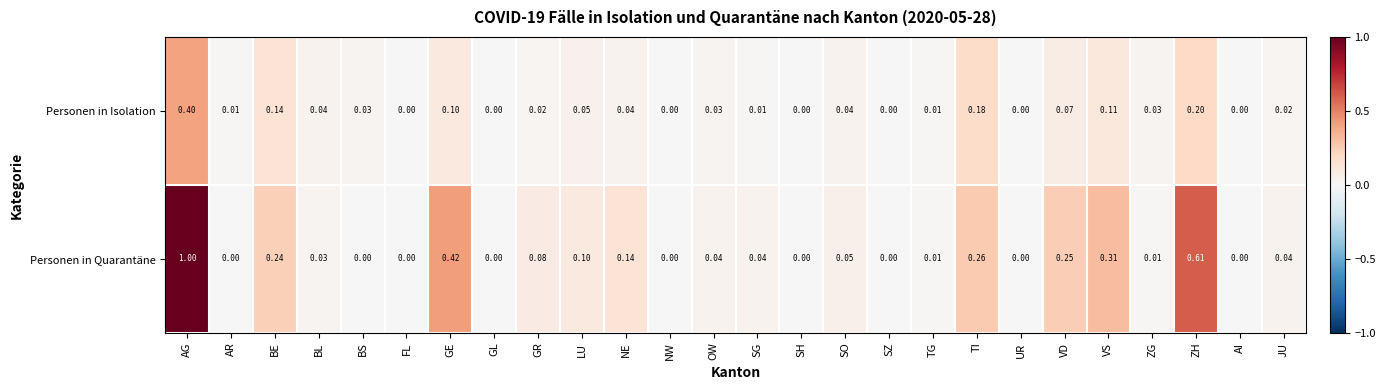

Rank the series by their maximum value, from lowest to highest.

Personen in Isolation, Personen in Quarantäne